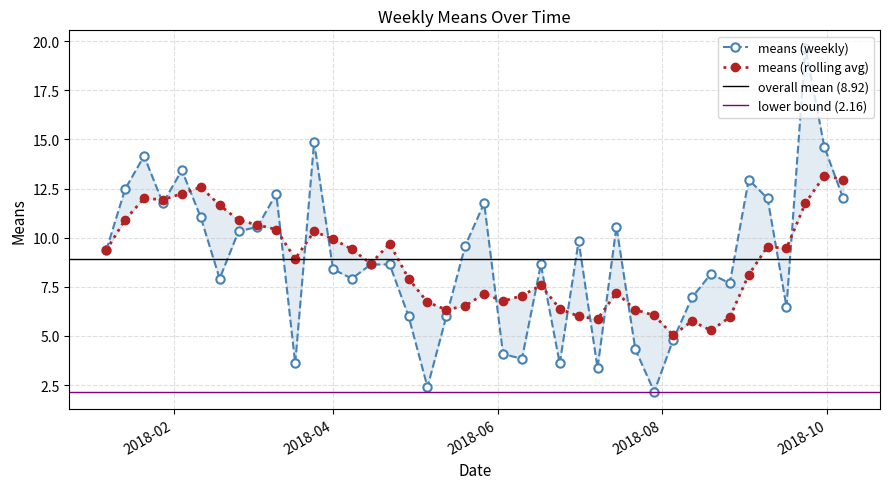

How many interior local valleys (lower than both neighbors) does the data have?

11